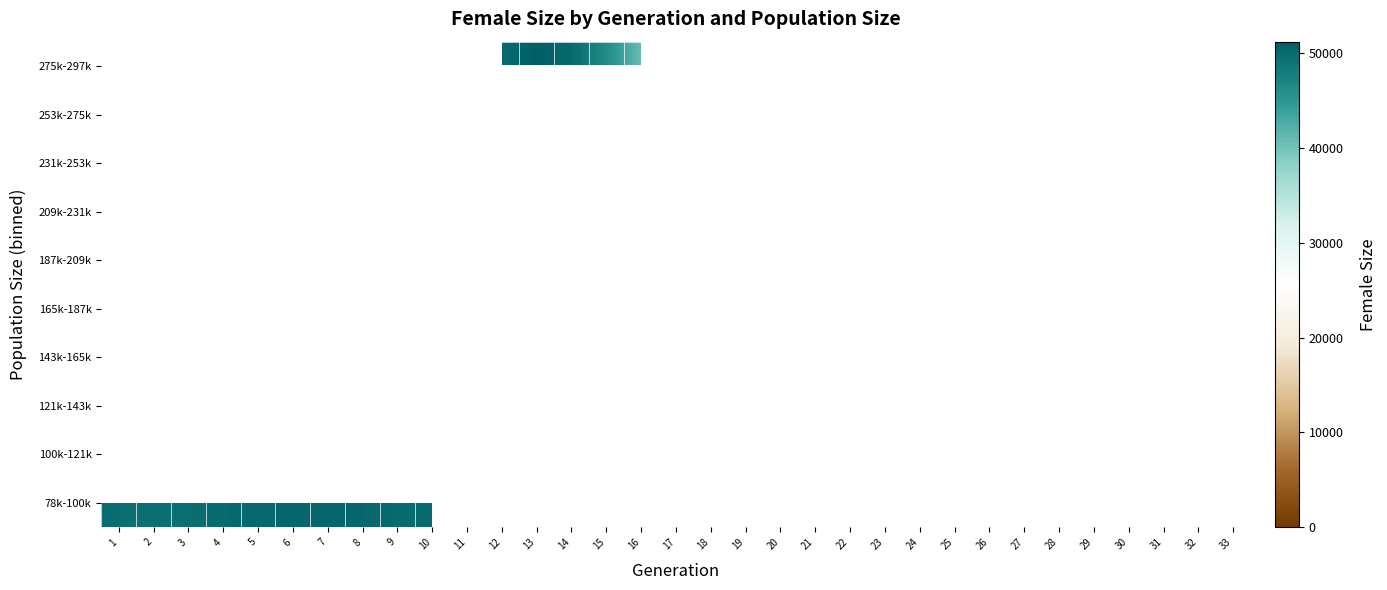

How many data points does each series have?

33